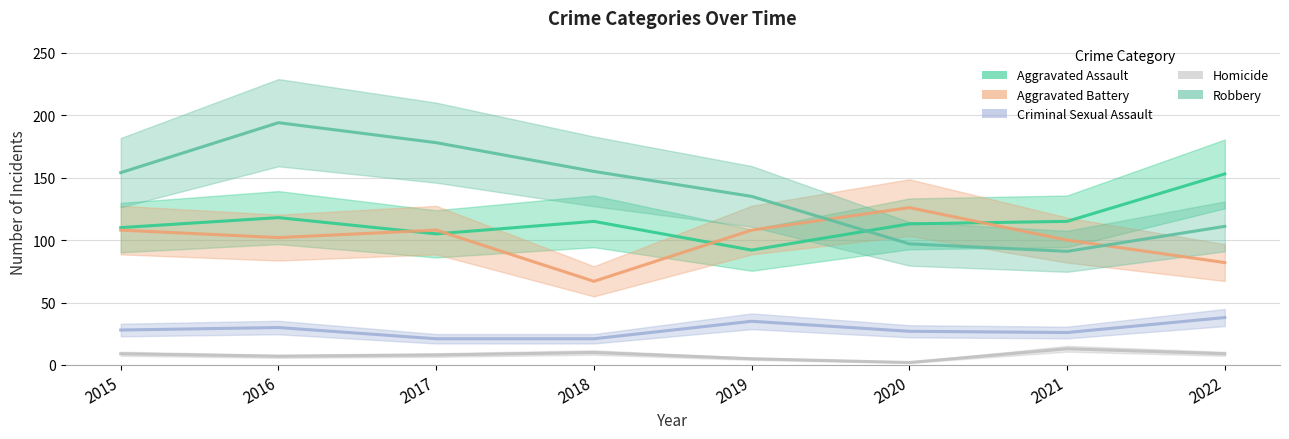

List the series in order of their peak value, highest first.

Robbery, Aggravated Assault, Aggravated Battery, Criminal Sexual Assault, Homicide